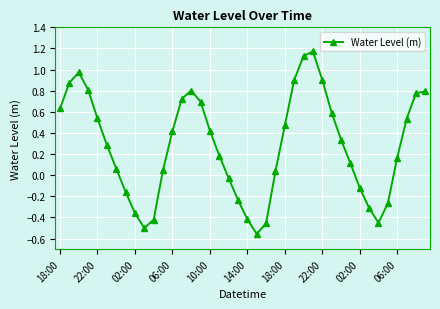

True or false: there are more than 0 points higher than both neighbors.

True